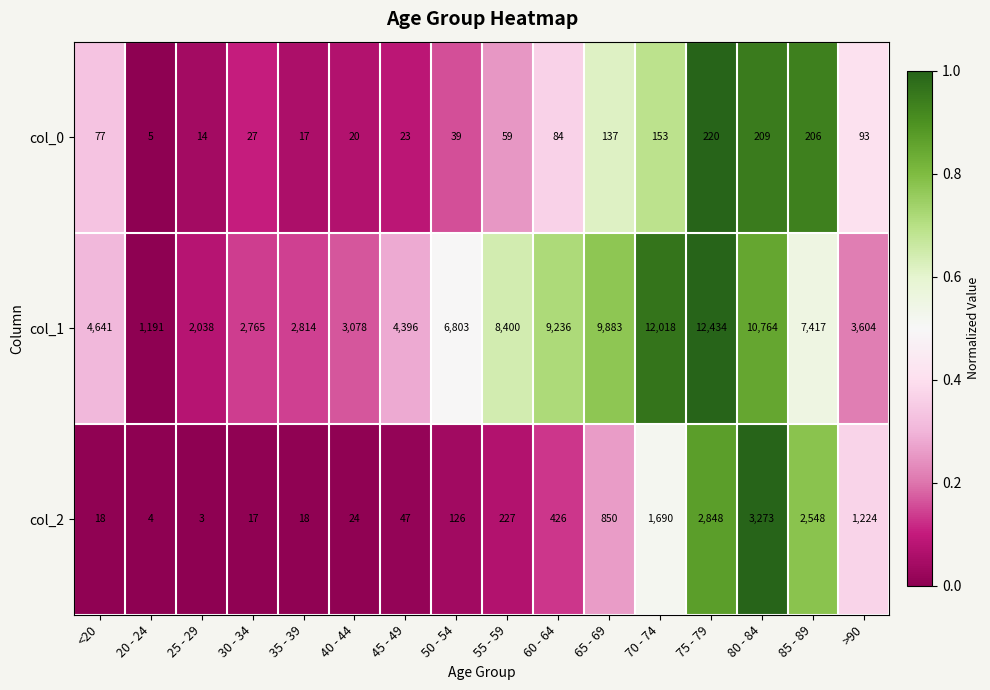

Rank the categories by col_1 value from highest to lowest.

75 - 79, 70 - 74, 80 - 84, 65 - 69, 60 - 64, 55 - 59, 85 - 89, 50 - 54, <20, 45 - 49, >90, 40 - 44, 35 - 39, 30 - 34, 25 - 29, 20 - 24